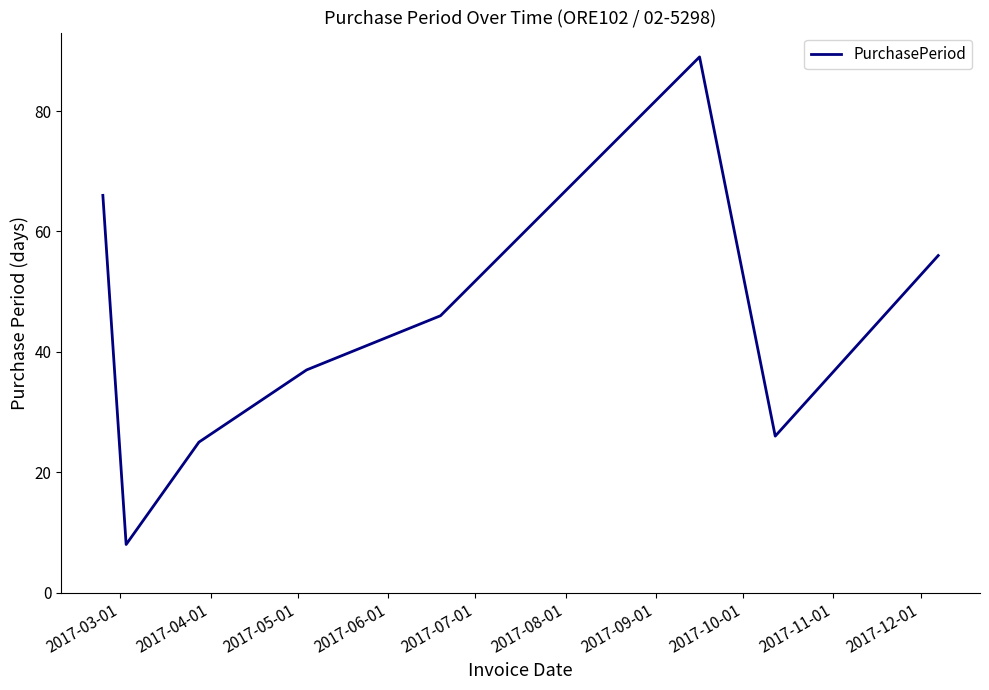

What is the sum of all values?

353